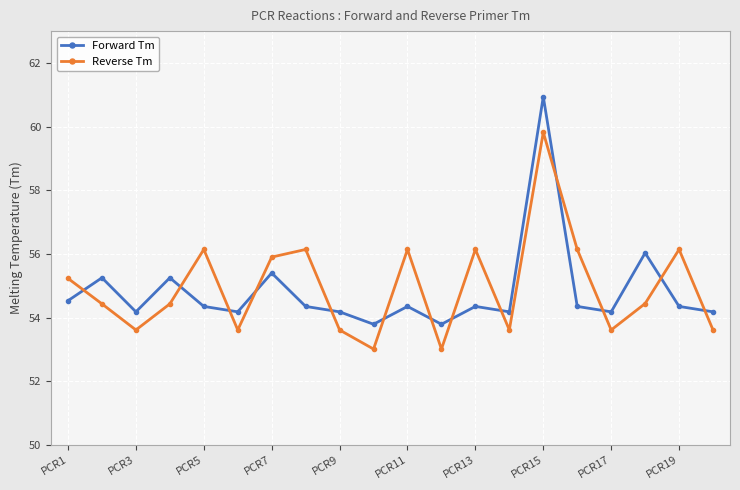

How many times do Reverse Tm and Forward Tm cross each other?

13